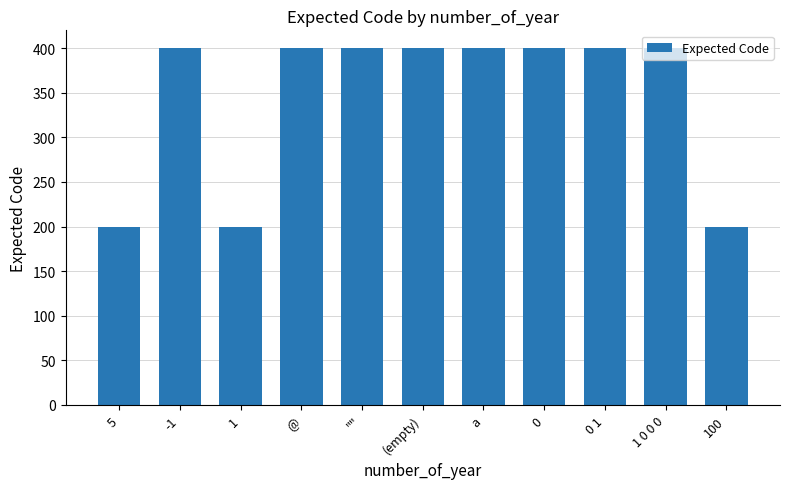

Reading left to right, extract all data points from this chart.

200	400	200	400	400	400	400	400	400	400	200